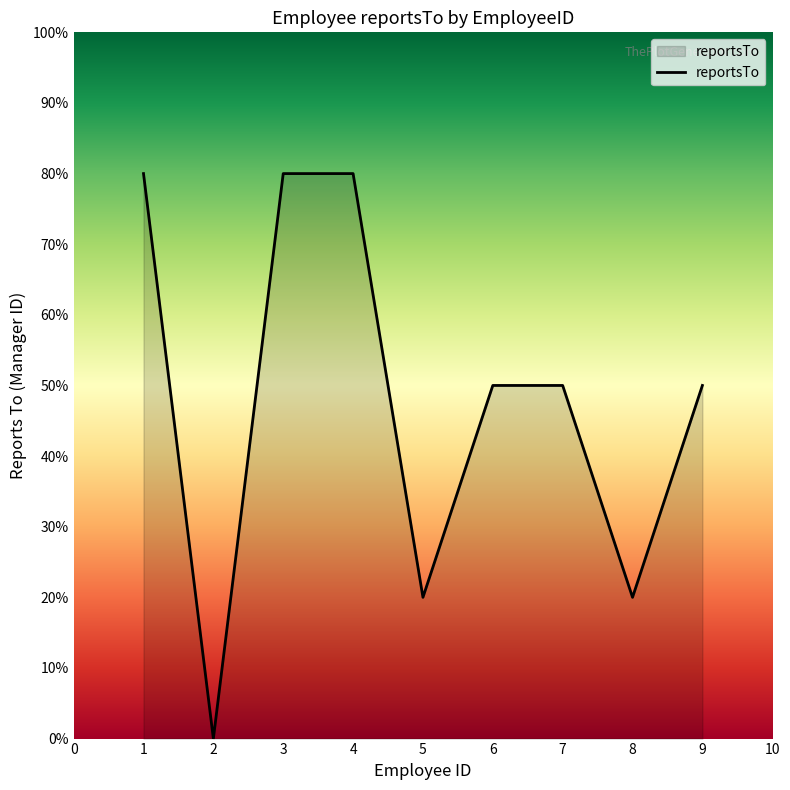

Is this an area chart (filled region under the line)?

Yes